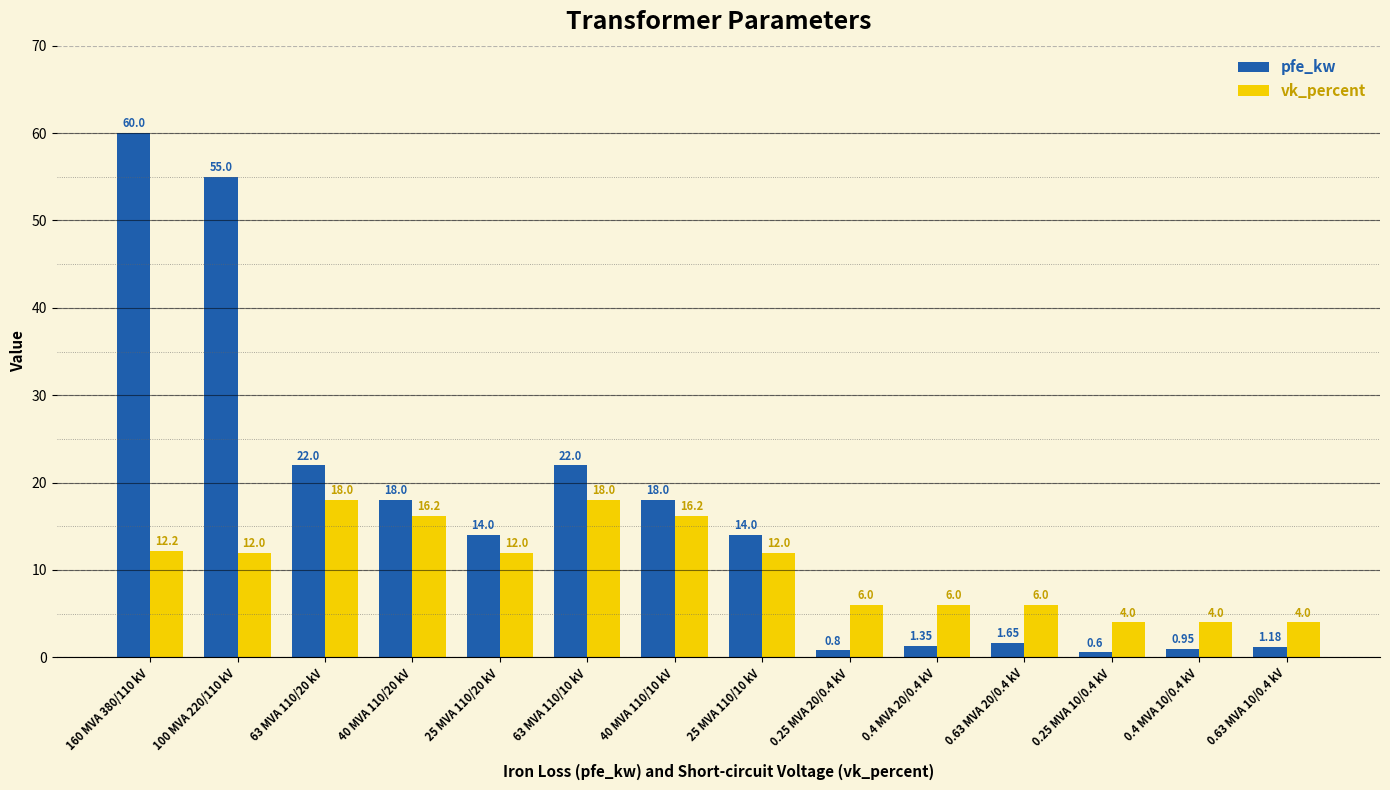

Which series changed the most between 0.25 MVA 10/0.4 kV and 0.4 MVA 10/0.4 kV?

pfe_kw